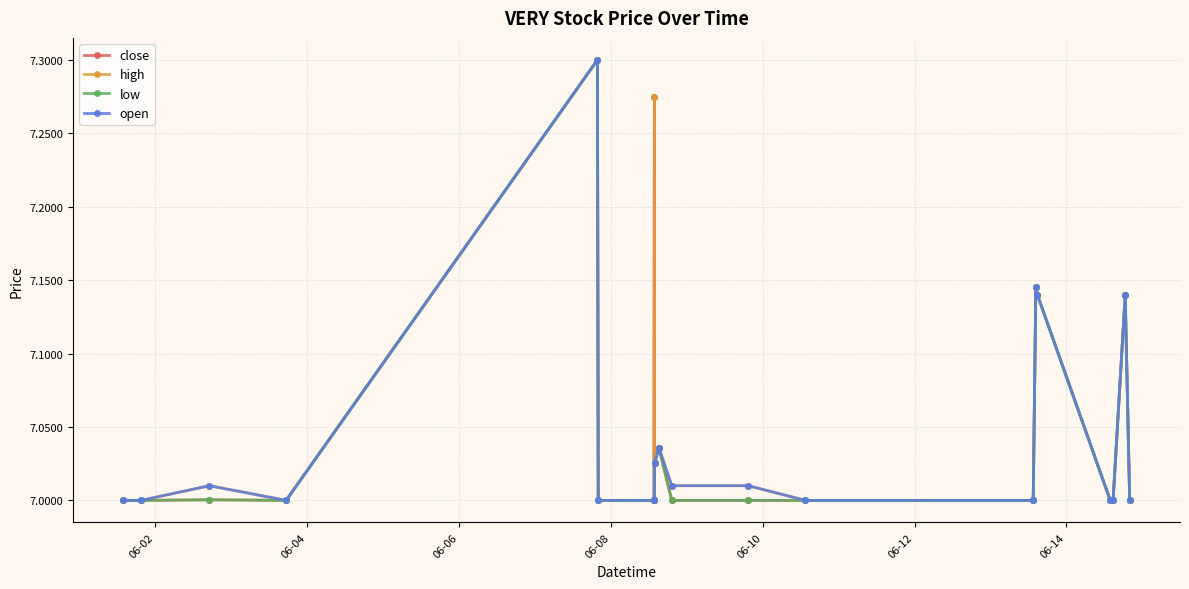

True or false: close has more than 1 interior local peaks.

True